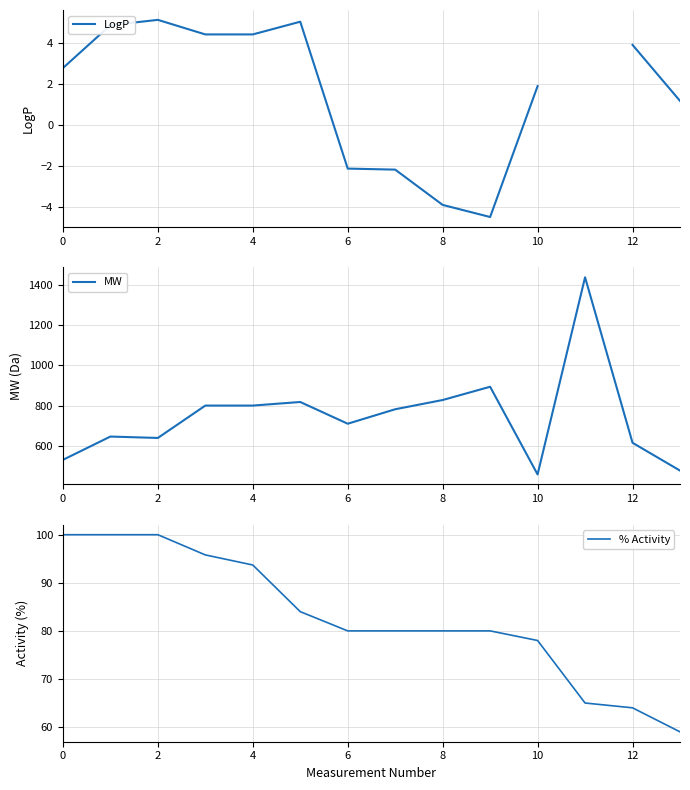

Where is LogP nearest to the value 0?

13